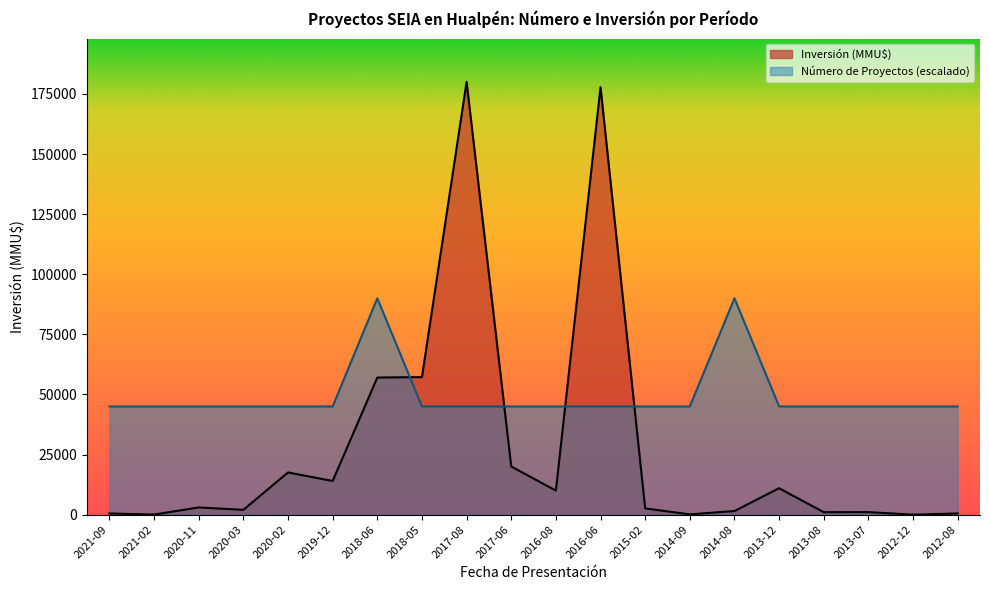

In Inversión (MMU$), how many points are higher than both neighbors (excluding endpoints)?

6